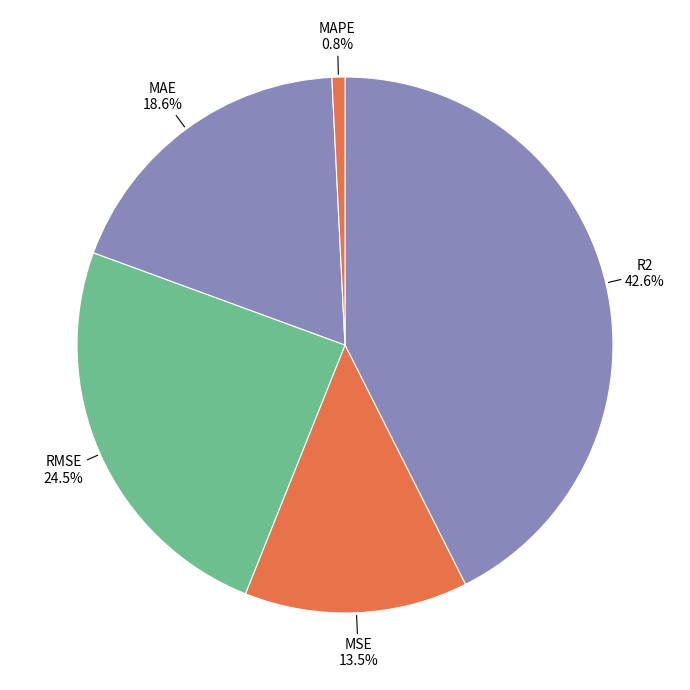

To the nearest percent, what is the difference between the largest and smallest slice percentages?

42%